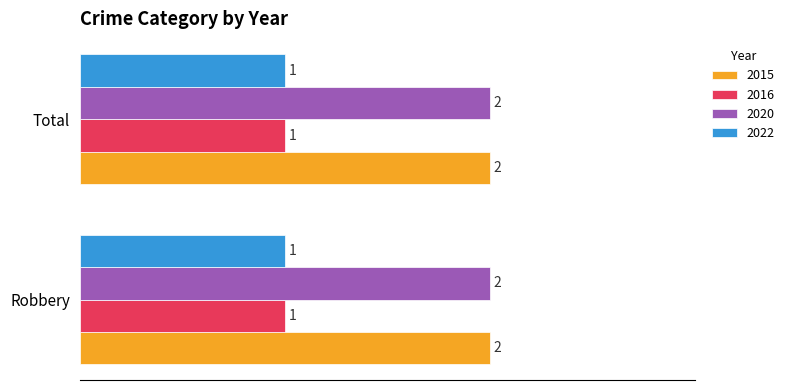

What is the total value across all series at Total?

6